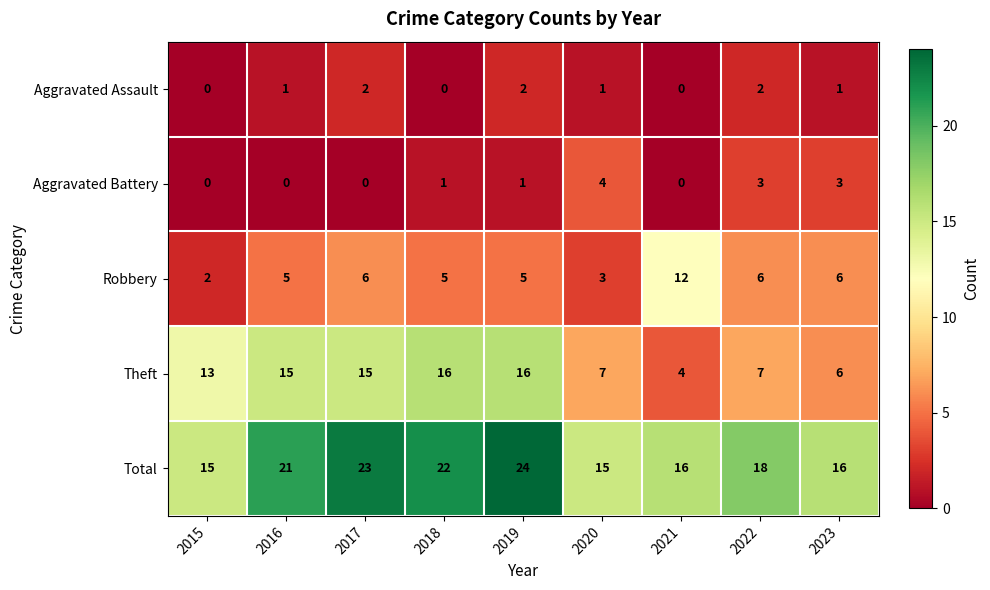

What is the lowest value of the Theft series?

4